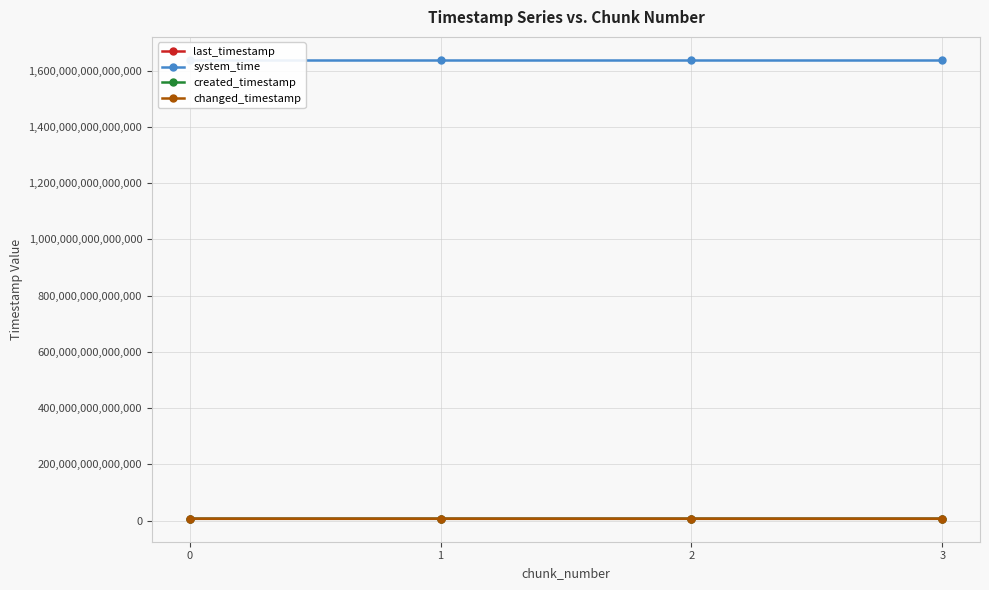

What is the average value of the last_timestamp series?

6595712928322